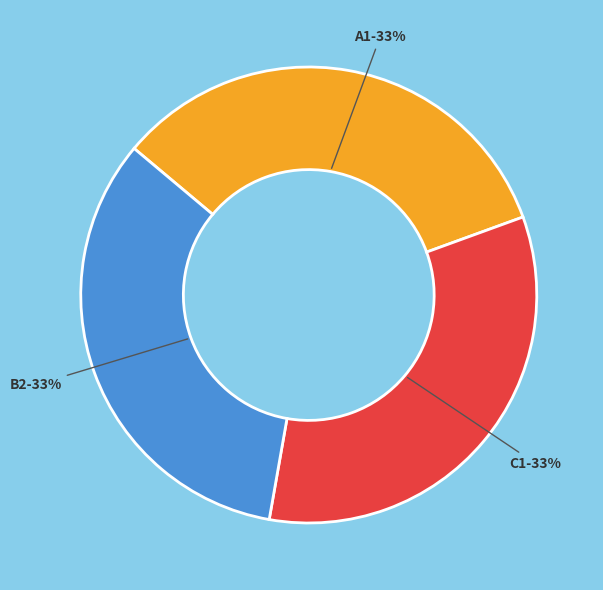

True or false: B2 accounts for 33% of the total.

True